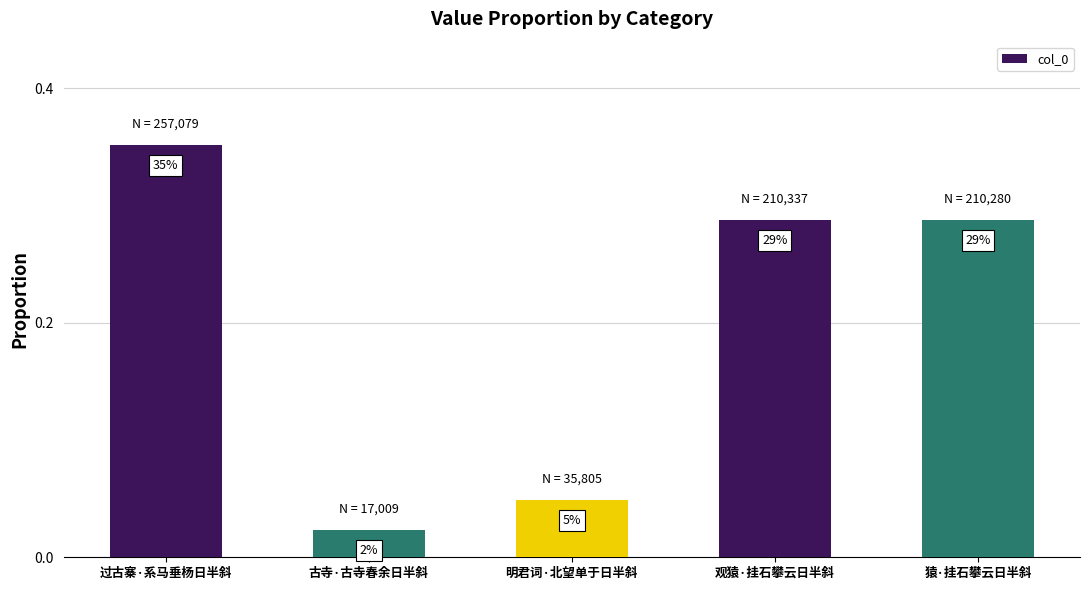

Between 明君词·北望单于日半斜 and 过古寨·系马垂杨日半斜, which is larger?

过古寨·系马垂杨日半斜